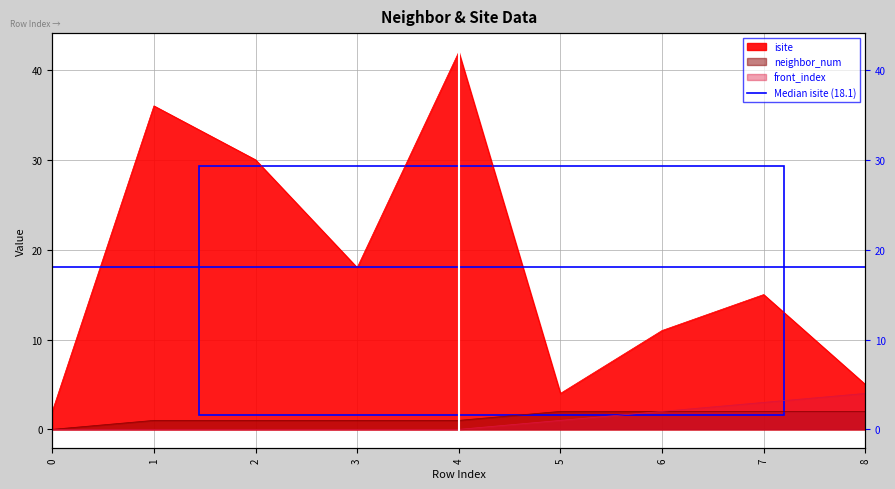

How many values in the neighbor_num series are below 1?

1